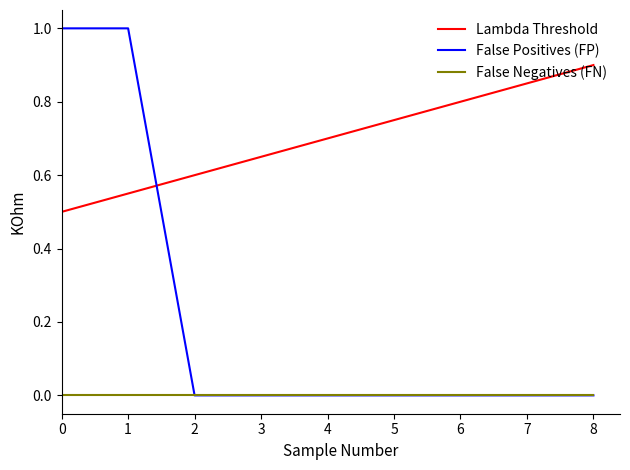

The value of False Positives (FP) at 1 is 1.0. True or false?

True